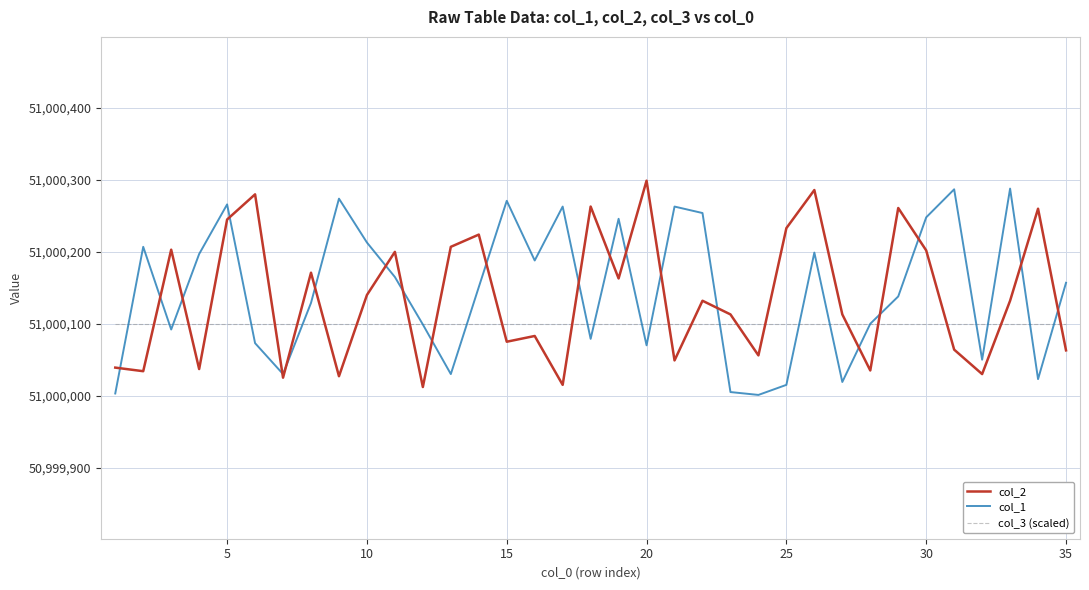

What is the lowest value of the col_2 series?

51000012